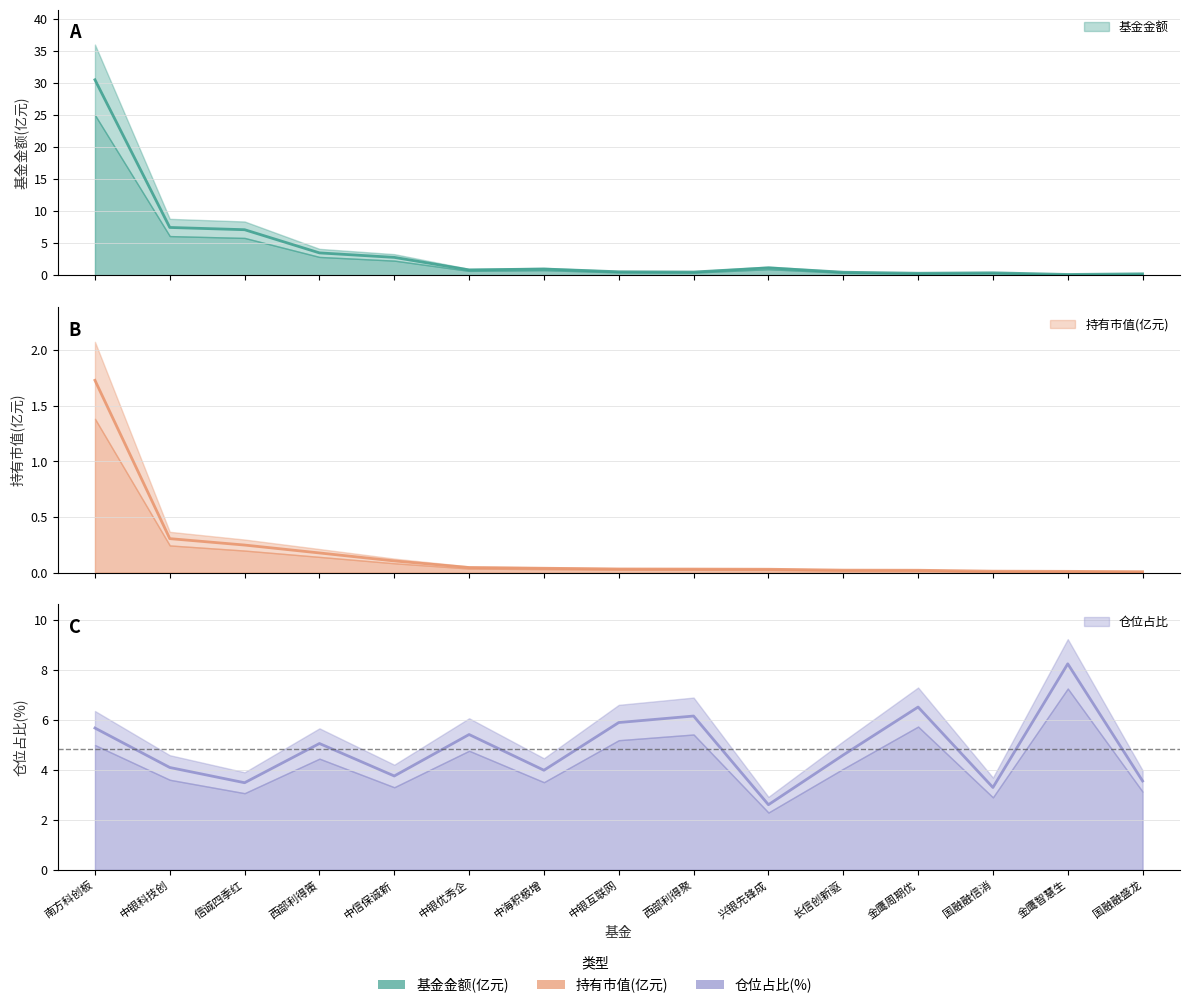

The value of 持有市值(亿元) at 国融融盛龙 is 0.0. True or false?

True